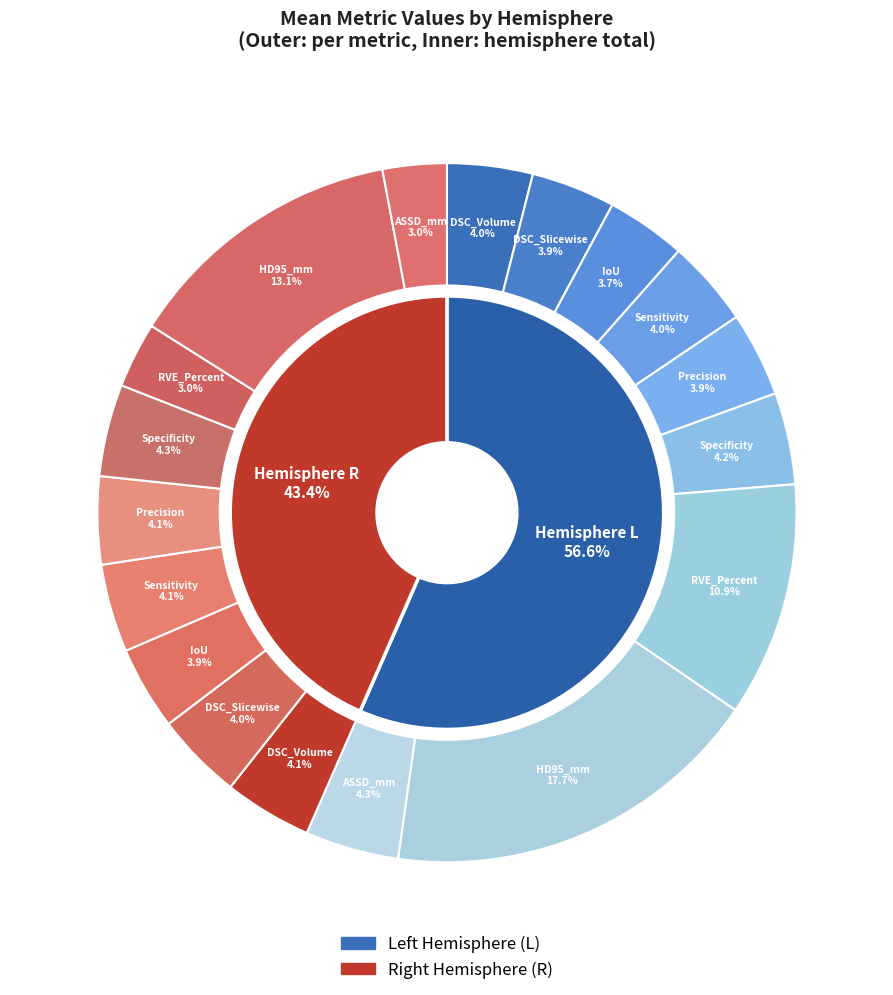

To the nearest percent, what portion does ASSD_mm represent?

7%